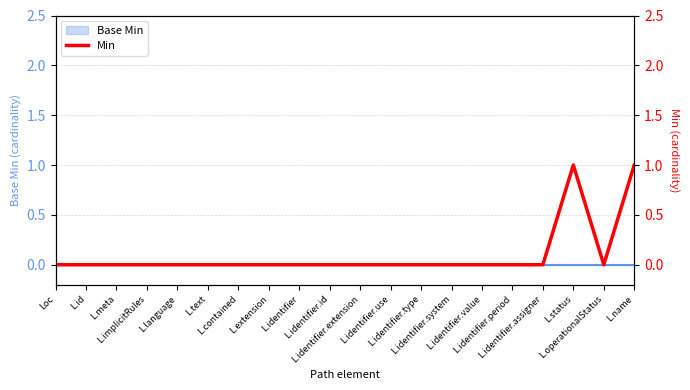

List the labels in order of value, largest first.

L.status, L.name, Loc, L.id, L.meta, L.implicitRules, L.language, L.text, L.contained, L.extension, L.identifier, L.identifier.id, L.identifier.extension, L.identifier.use, L.identifier.type, L.identifier.system, L.identifier.value, L.identifier.period, L.identifier.assigner, L.operationalStatus